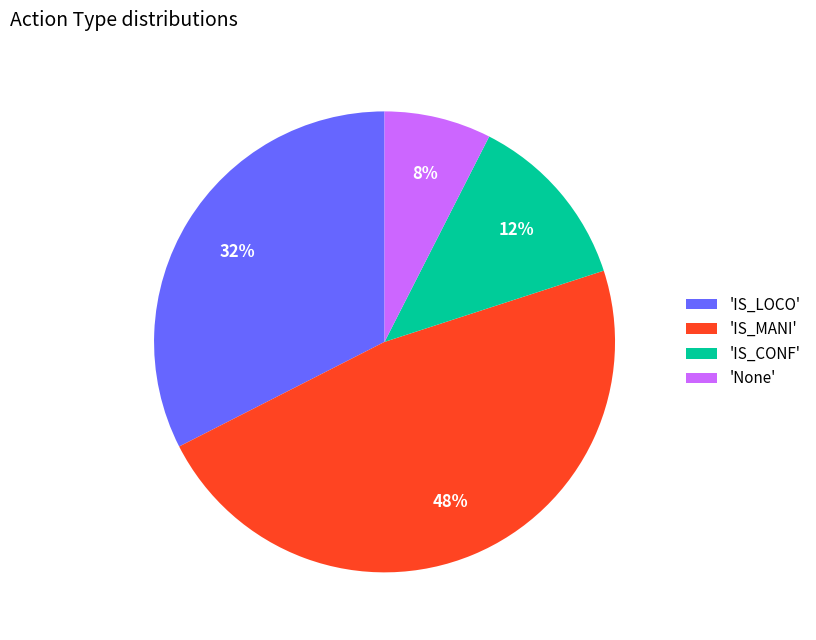

Is it true that 'IS_CONF' is 12% of the pie?

True